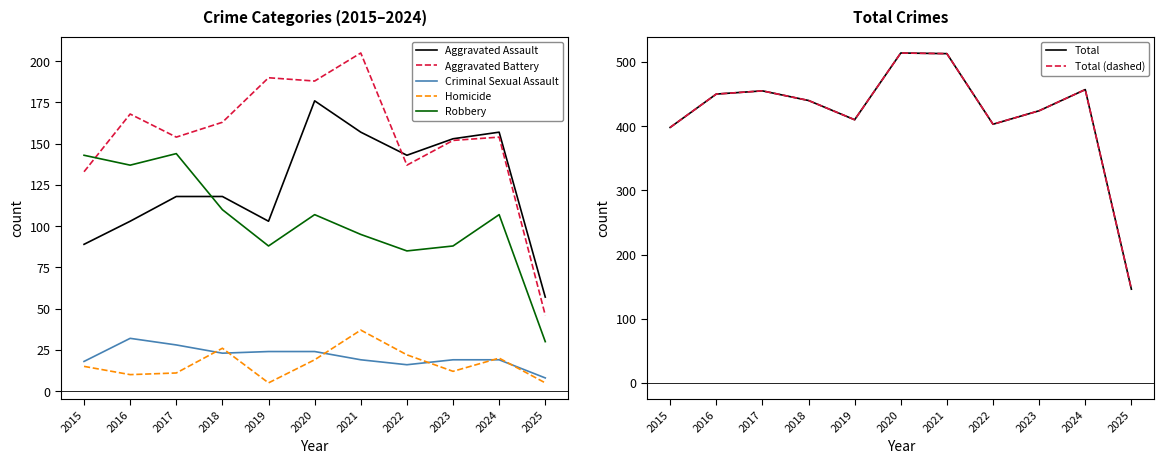

At which category is the sum across all series the highest?

2020